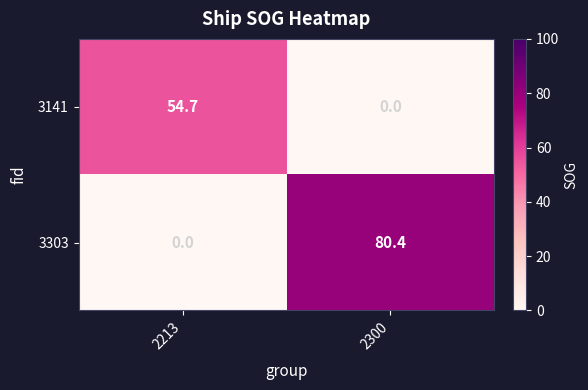

What is the sum of the 3303 values at 2213 and 2300?

80.4